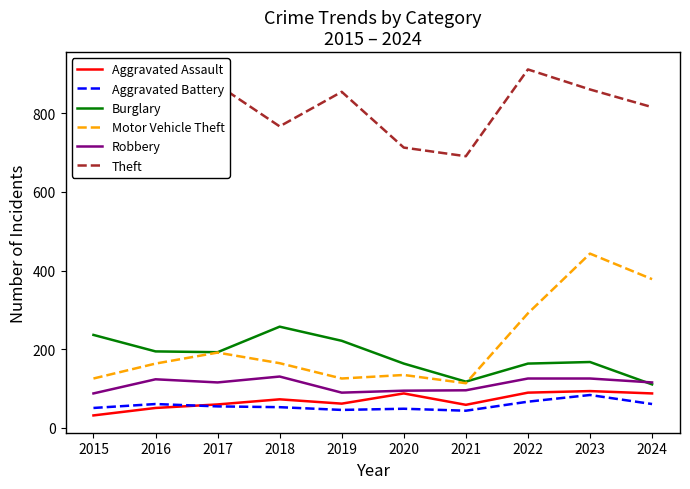

Reading left to right, list all the values displayed in this chart.

Aggravated Assault: 2015=31	2016=50	2017=59	2018=72	2019=61	2020=87	2021=58	2022=89	2023=93	2024=87
Aggravated Battery: 2015=50	2016=60	2017=54	2018=52	2019=45	2020=48	2021=43	2022=66	2023=83	2024=60
Burglary: 2015=236	2016=194	2017=192	2018=257	2019=221	2020=163	2021=117	2022=163	2023=167	2024=110
Motor Vehicle Theft: 2015=125	2016=163	2017=191	2018=164	2019=125	2020=134	2021=113	2022=291	2023=443	2024=378
Robbery: 2015=87	2016=123	2017=115	2018=130	2019=89	2020=94	2021=95	2022=125	2023=125	2024=115
Theft: 2015=641	2016=689	2017=873	2018=767	2019=855	2020=713	2021=691	2022=912	2023=861	2024=816